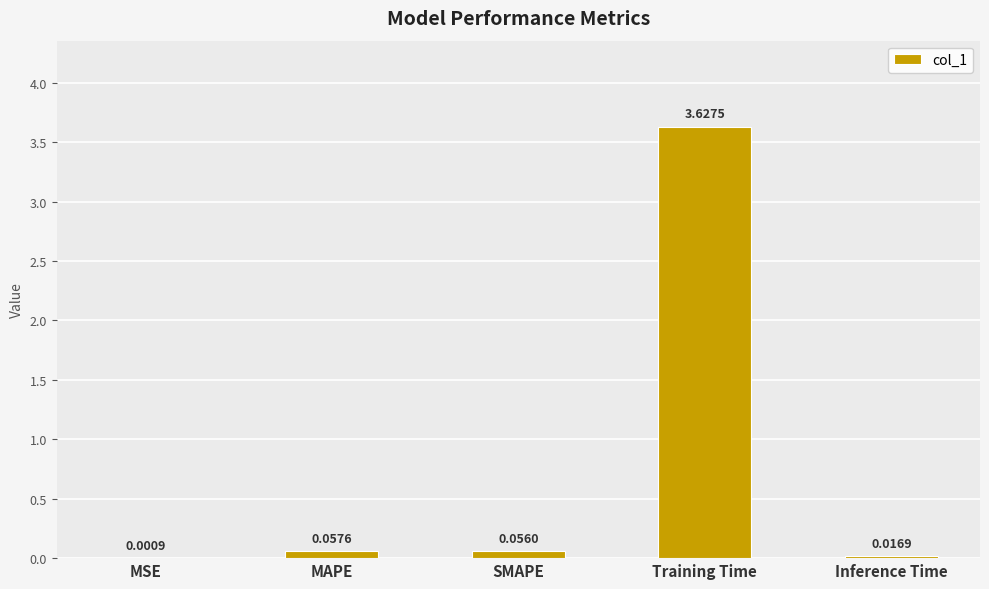

What is the sum of all values?

3.8